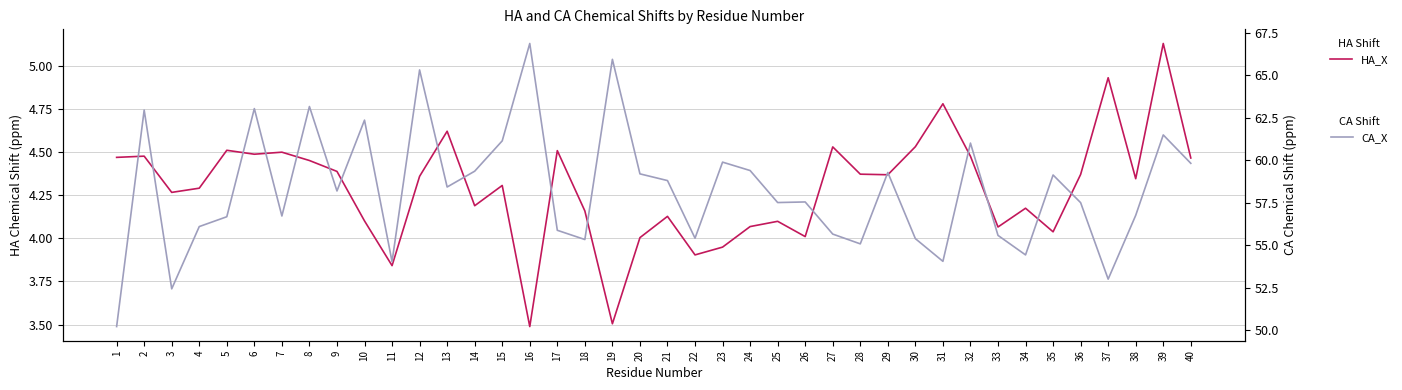

Where is CA_X nearest to the value 58?

9